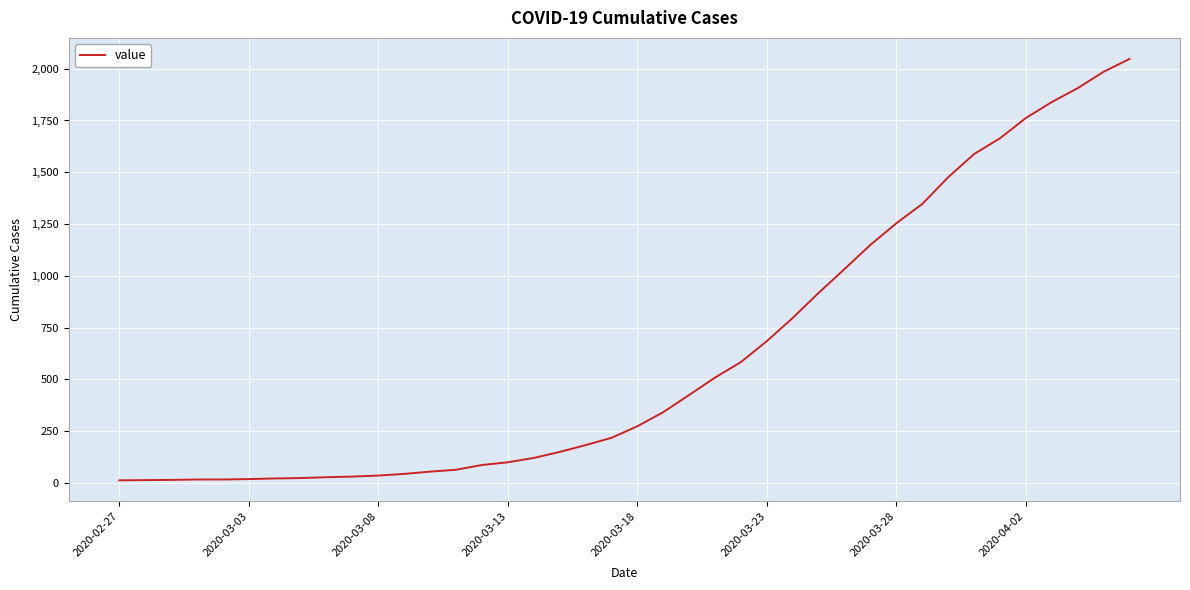

What is the difference between the maximum and minimum values?

2034